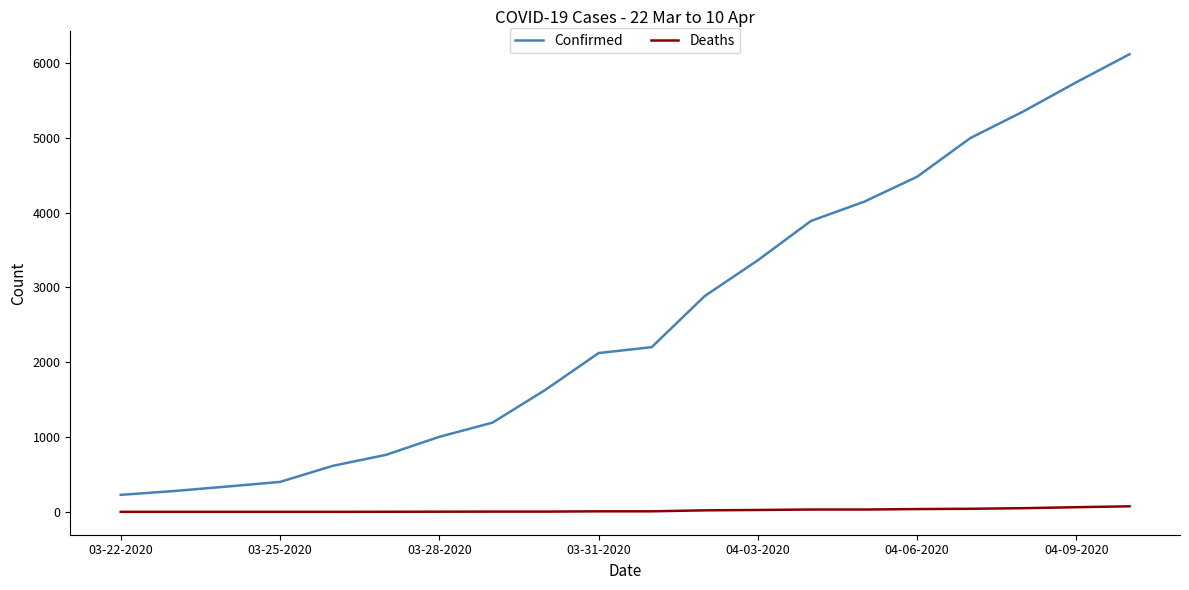

Which series has the largest total across all categories?

Confirmed